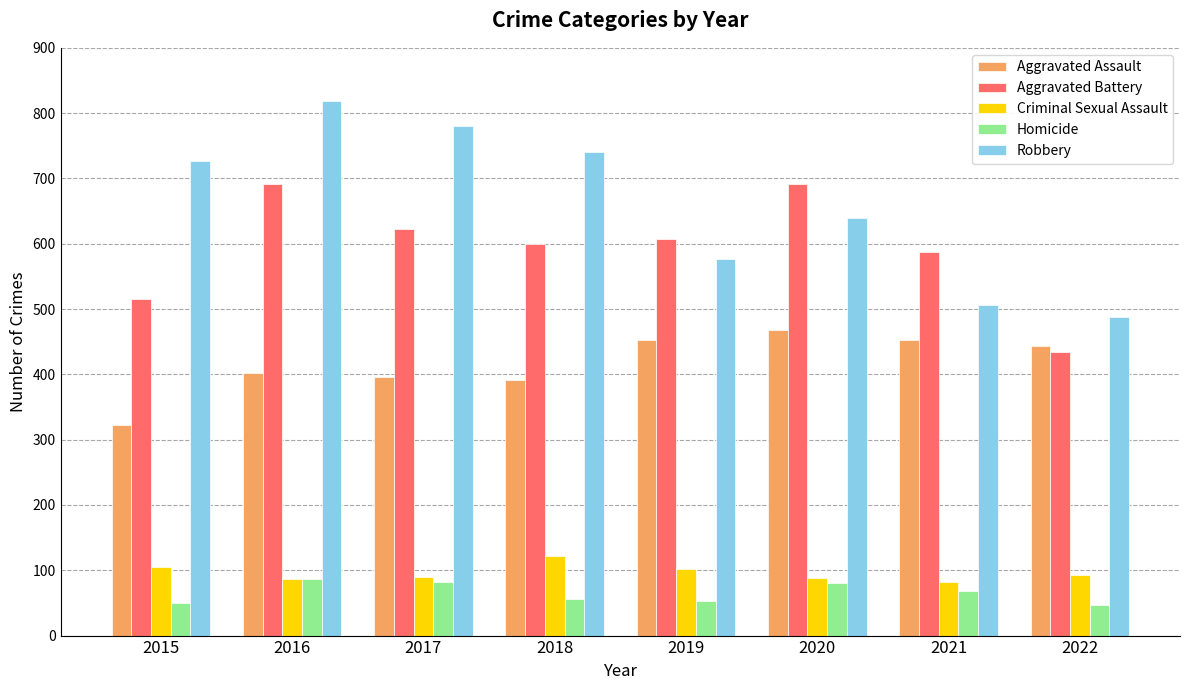

What is the highest value of the Robbery series?

819